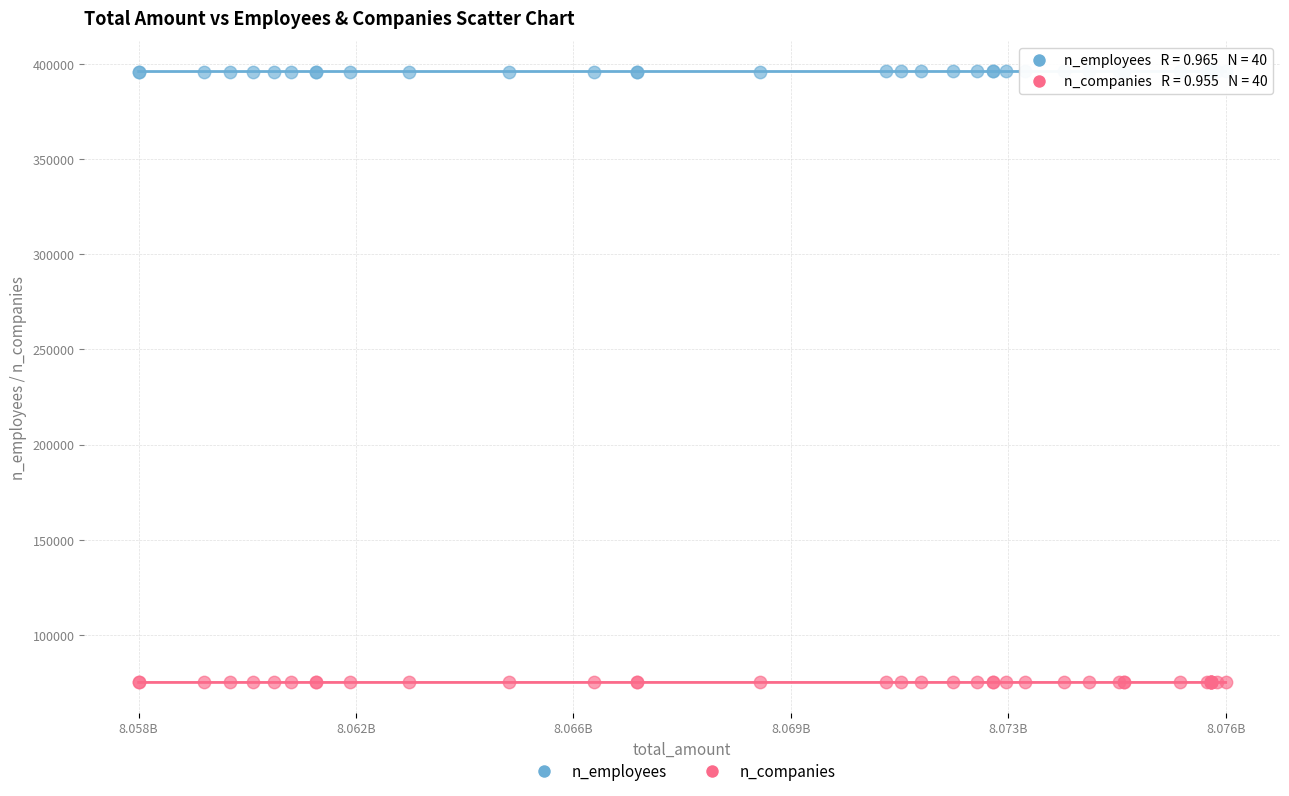

Which series contains the highest Y value?

n_employees